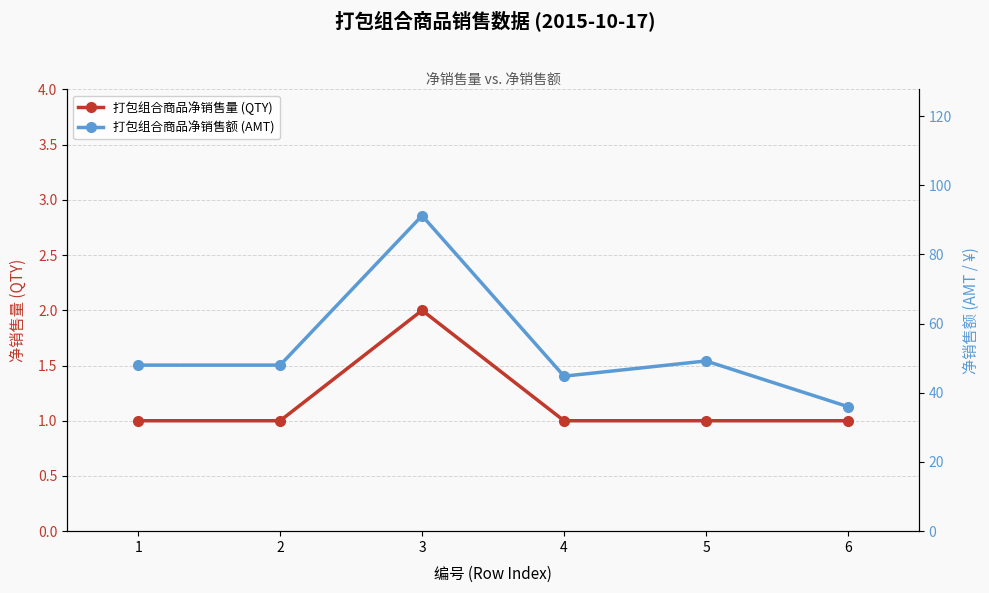

Is this an area chart (filled region under the line)?

No